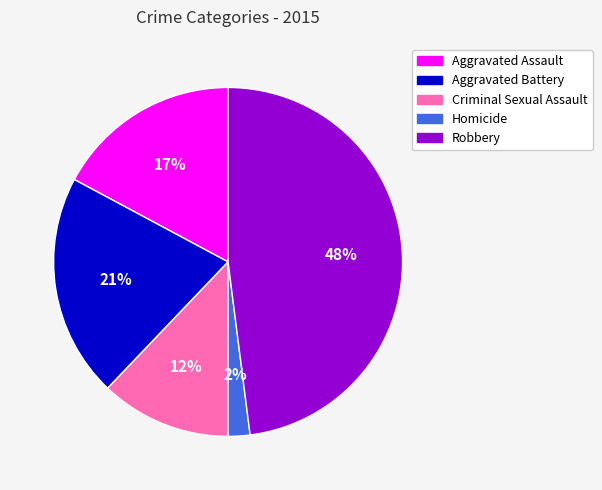

Which category has the smallest portion of the pie?

Homicide